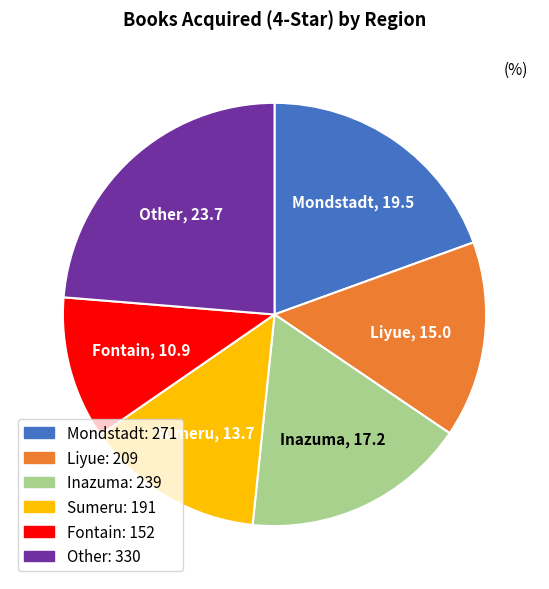

Is it true that Sumeru is 14% of the pie?

True